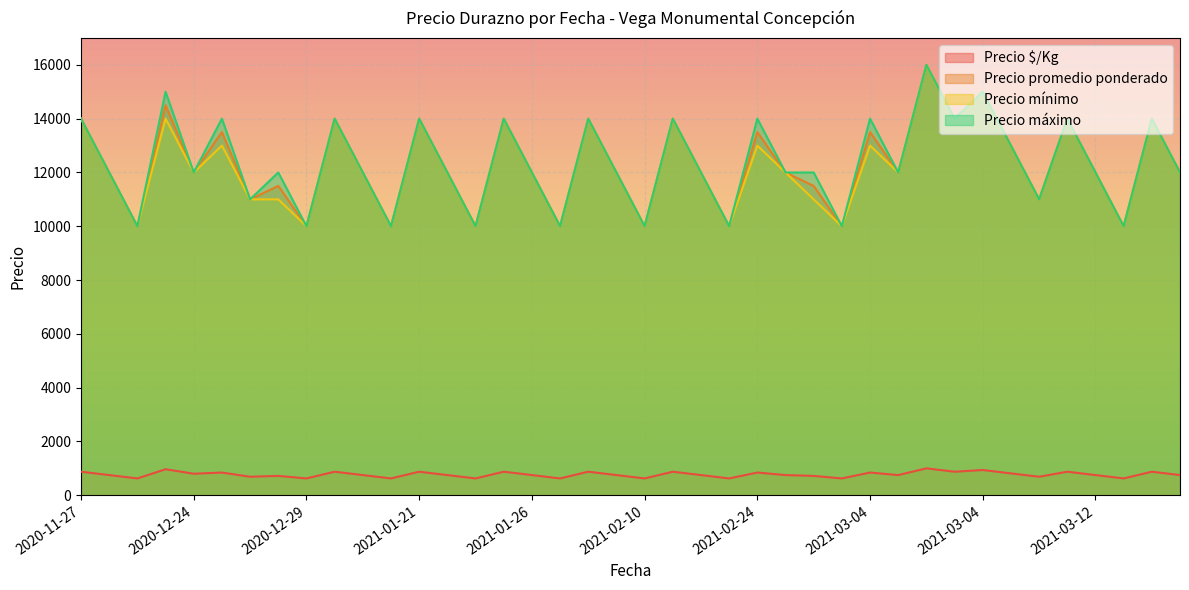

How many lines are shown in the chart?

4